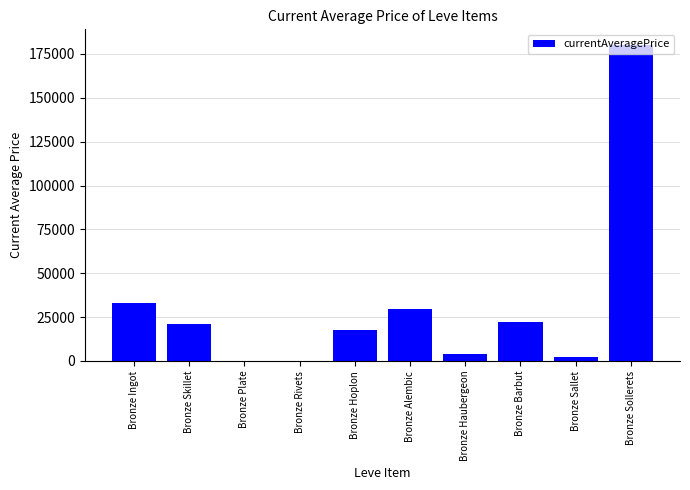

What is the ratio of the value at Bronze Sollerets to the value at Bronze Sallet?

90.0